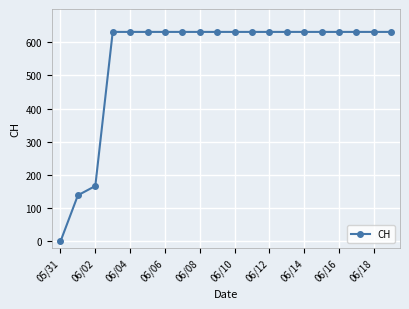

What is the value of the 16th point from the left?

631